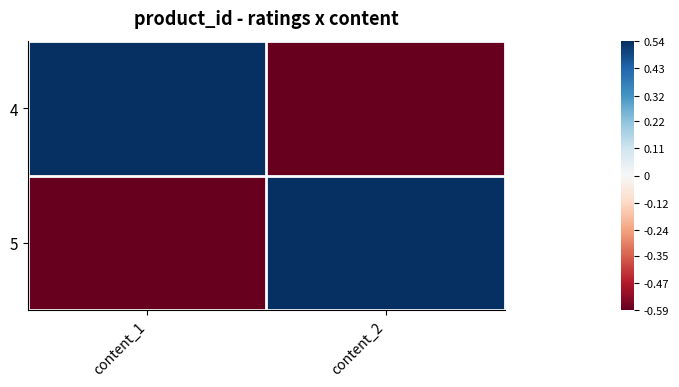

What is the difference between the highest and lowest values at content_1?

1.1